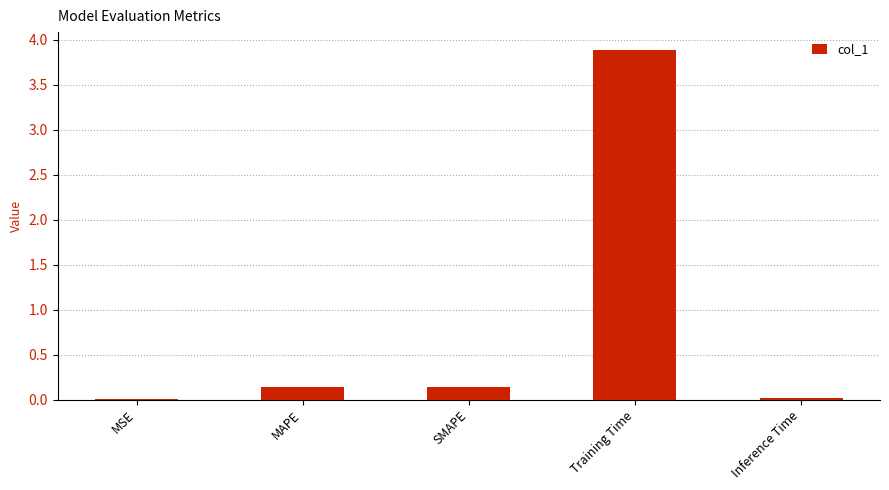

What is the maximum value shown in the chart?

3.9